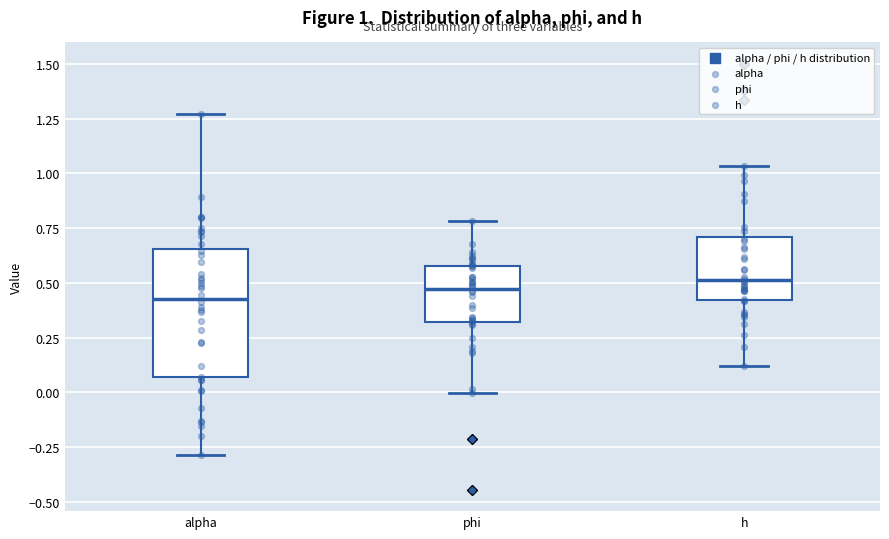

Which box is the tallest, from its lower edge to its upper edge?

alpha